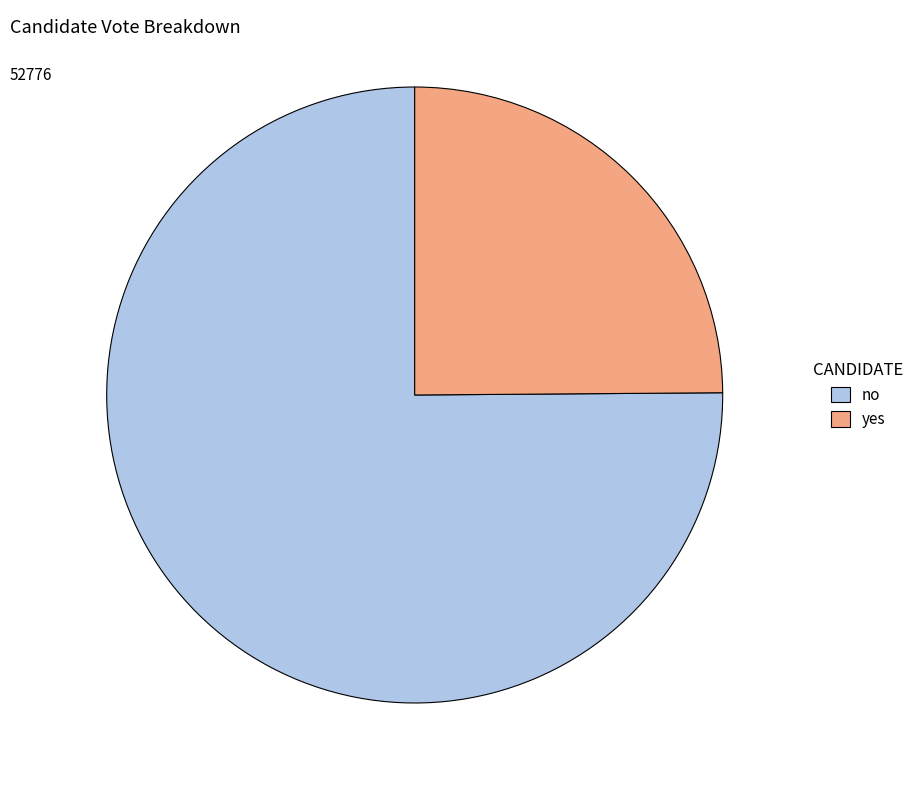

What is the majority slice?

no